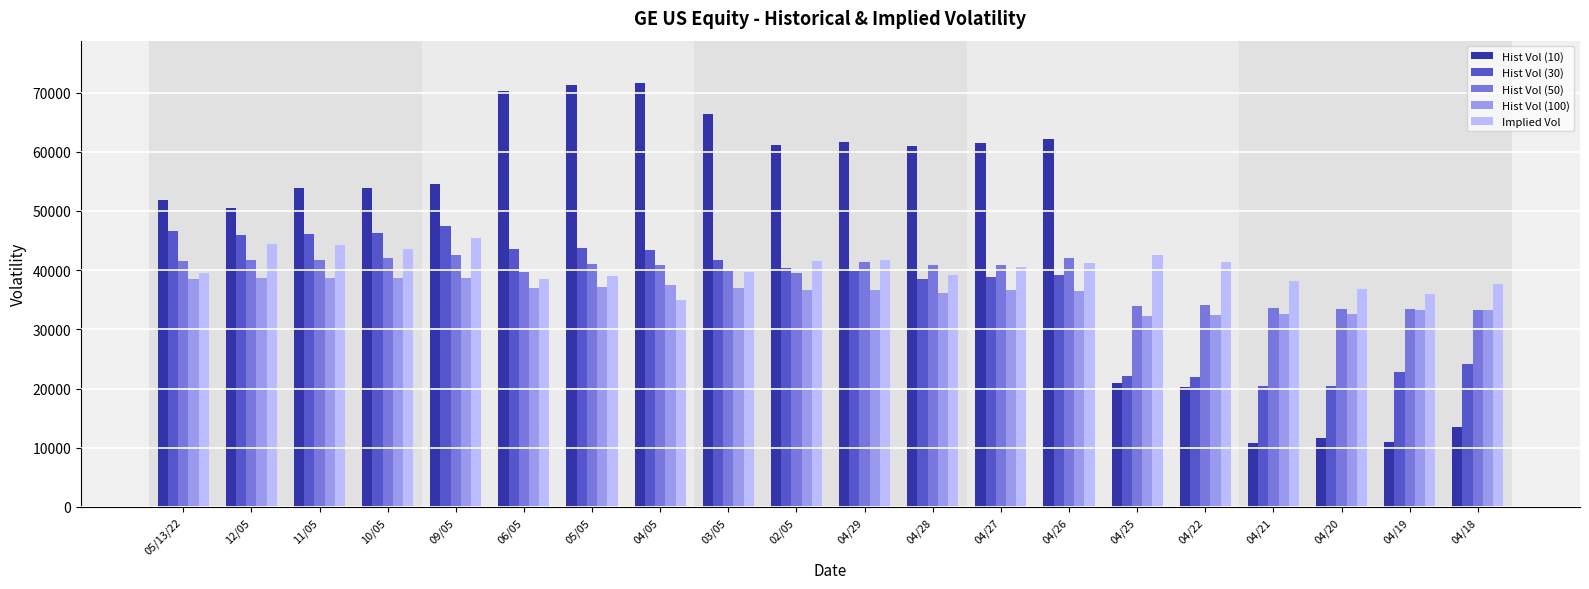

What is the average value of the Hist Vol (30) series?

36663